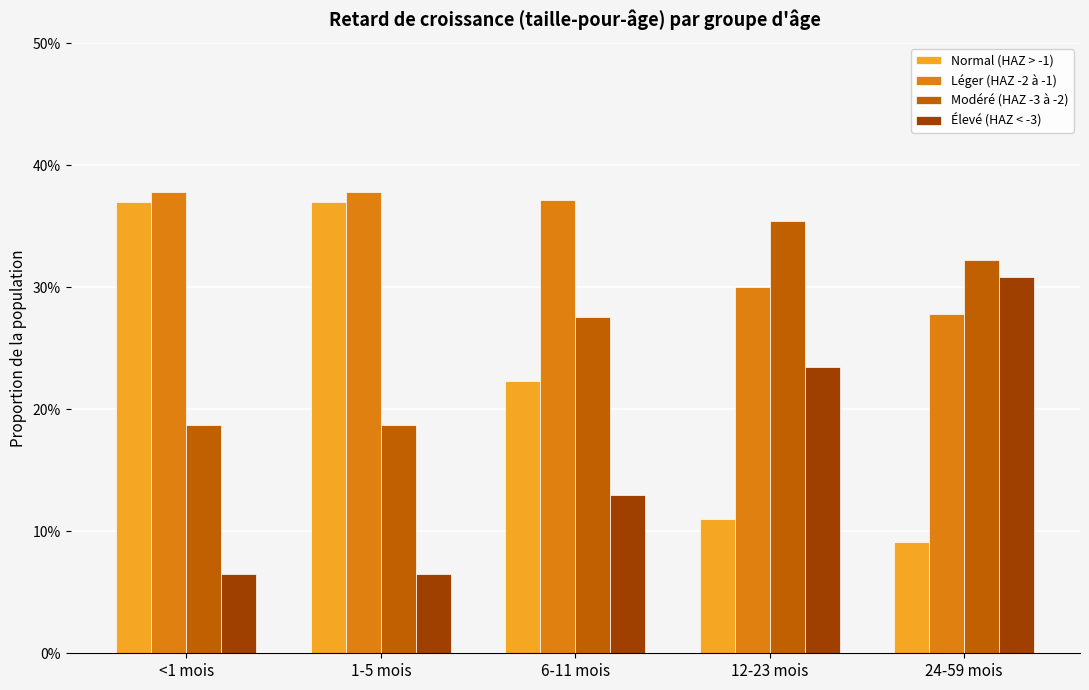

What is the sum of the Normal (HAZ > -1) values at 6-11 mois and 1-5 mois?

0.6